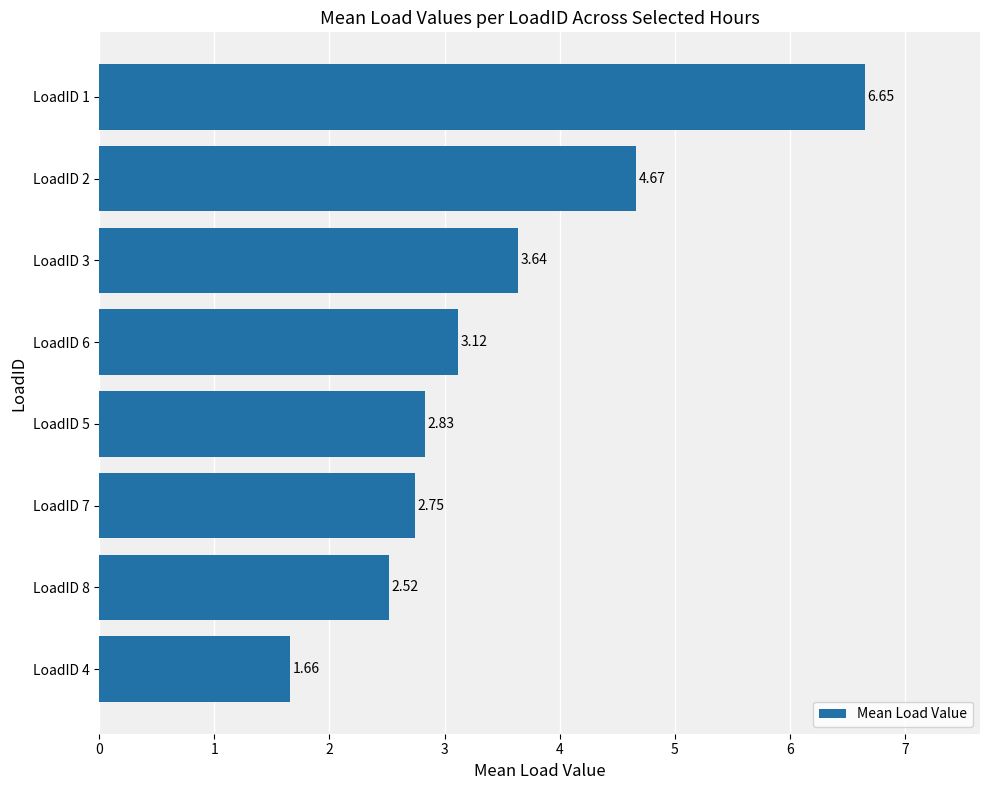

Rank the categories by value from highest to lowest.

LoadID 1, LoadID 2, LoadID 3, LoadID 6, LoadID 5, LoadID 7, LoadID 8, LoadID 4